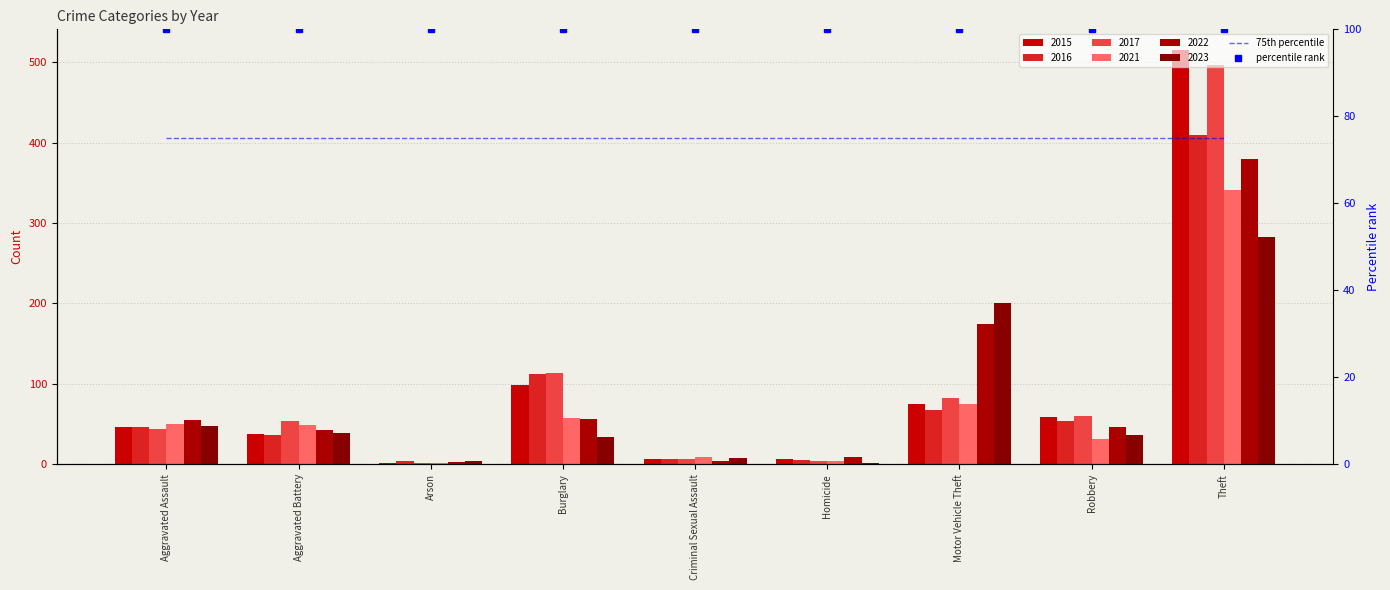

At which label does percentile rank reach its peak?

Aggravated Assault